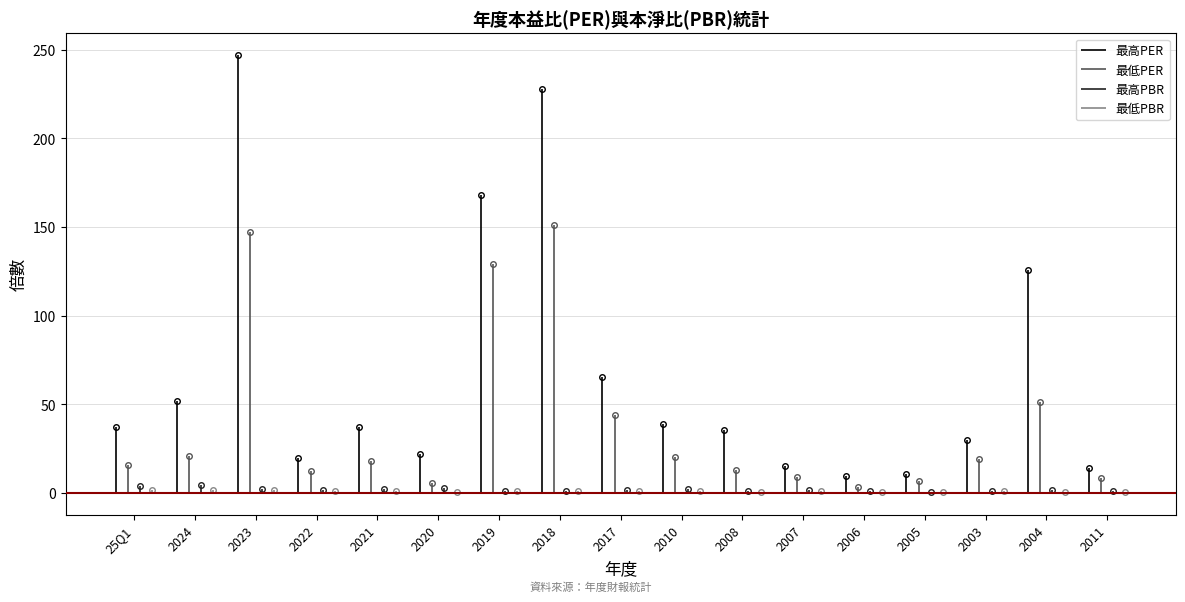

Which series has the largest total across all categories?

最高PER